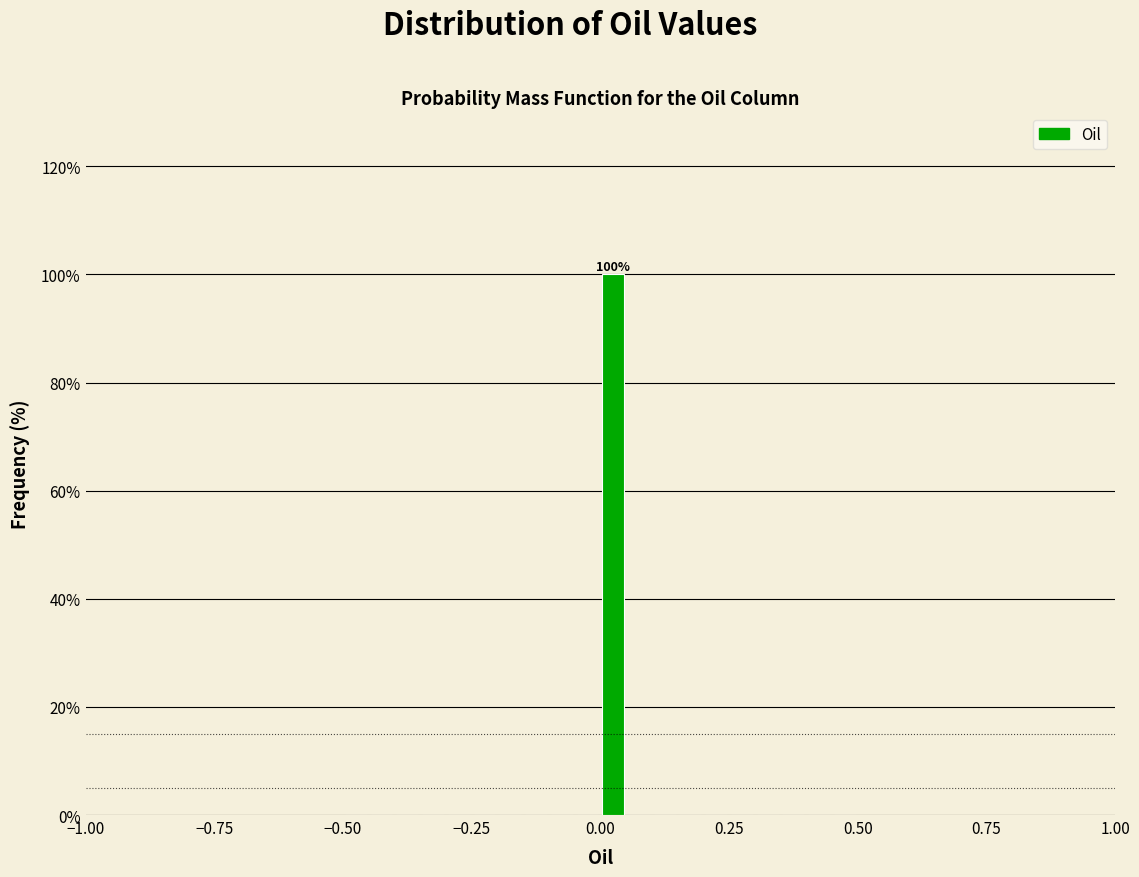

Around what value on the x-axis is the tallest bar? Give the approximate position of its centre, as read against the axis.

0.05